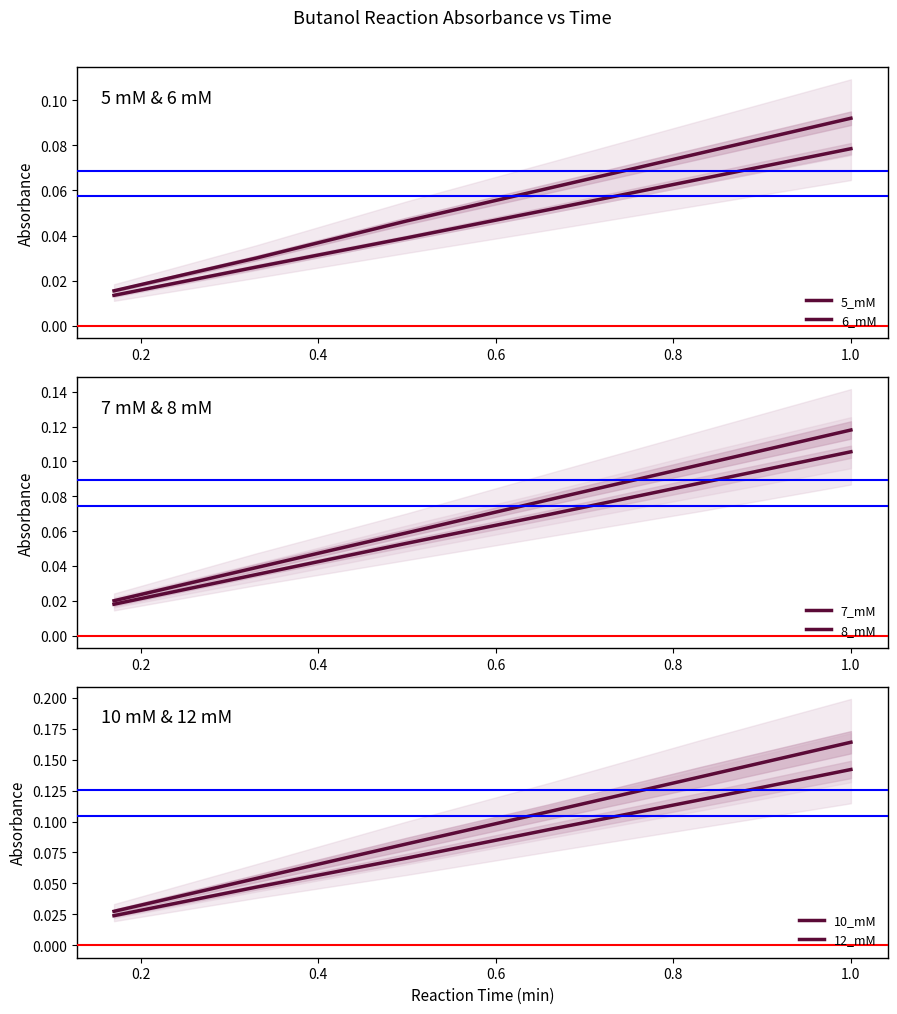

What is the sum of all 7_mM values?

0.4